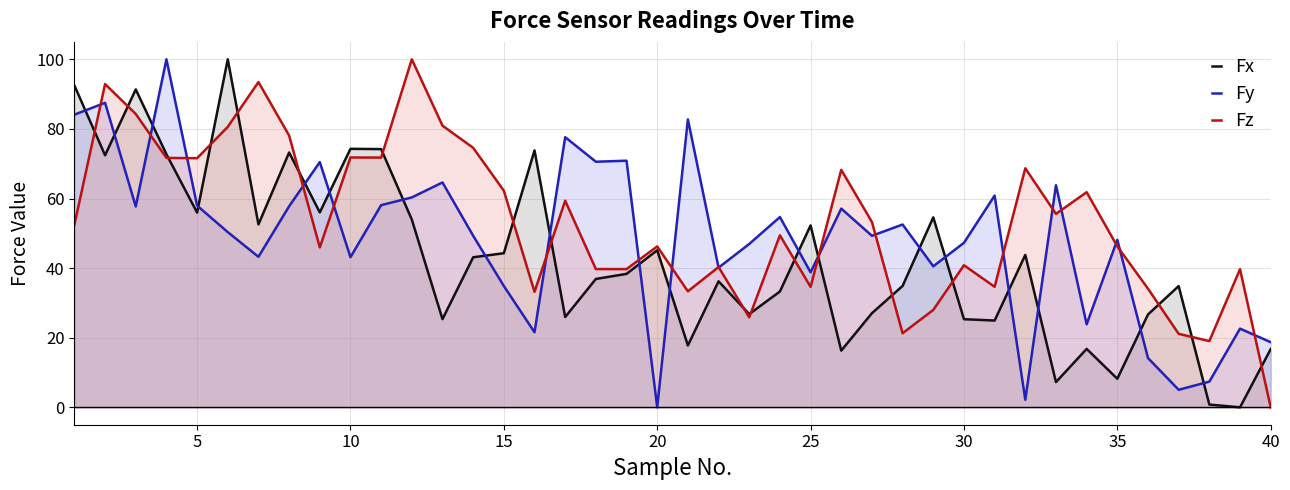

Does the chart display data point markers on the line(s)?

No